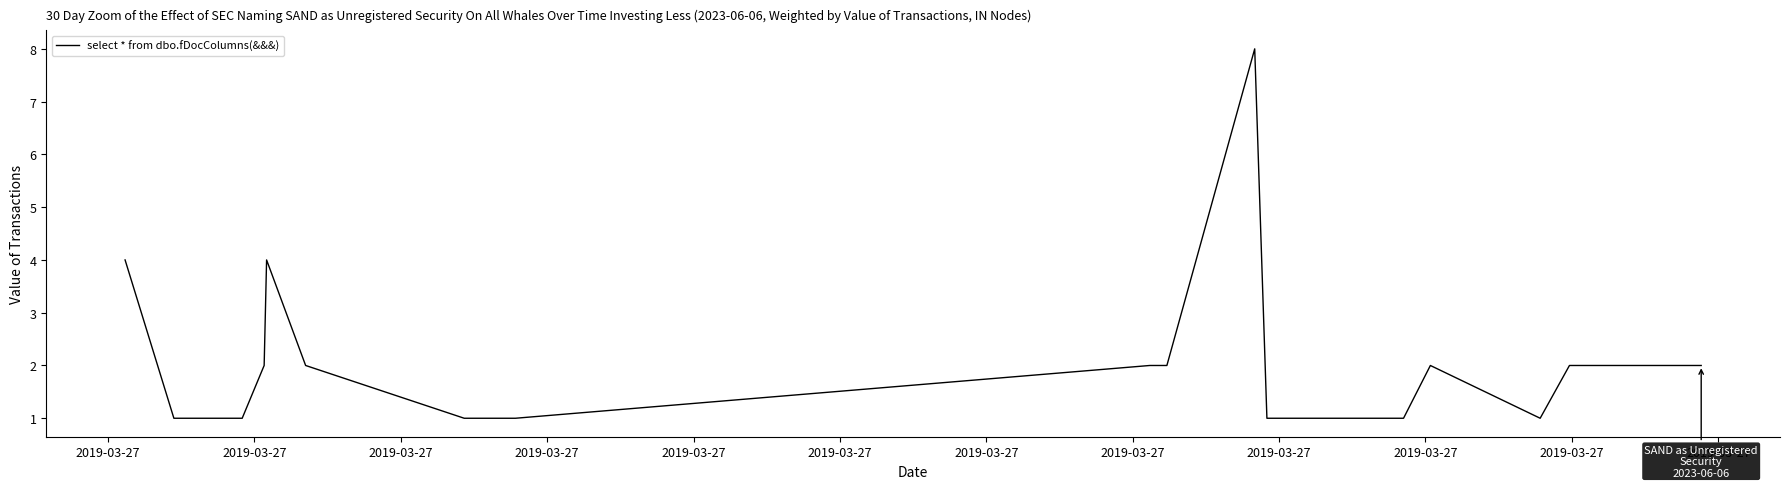

True or false: the data has more than 2 interior local peaks.

True